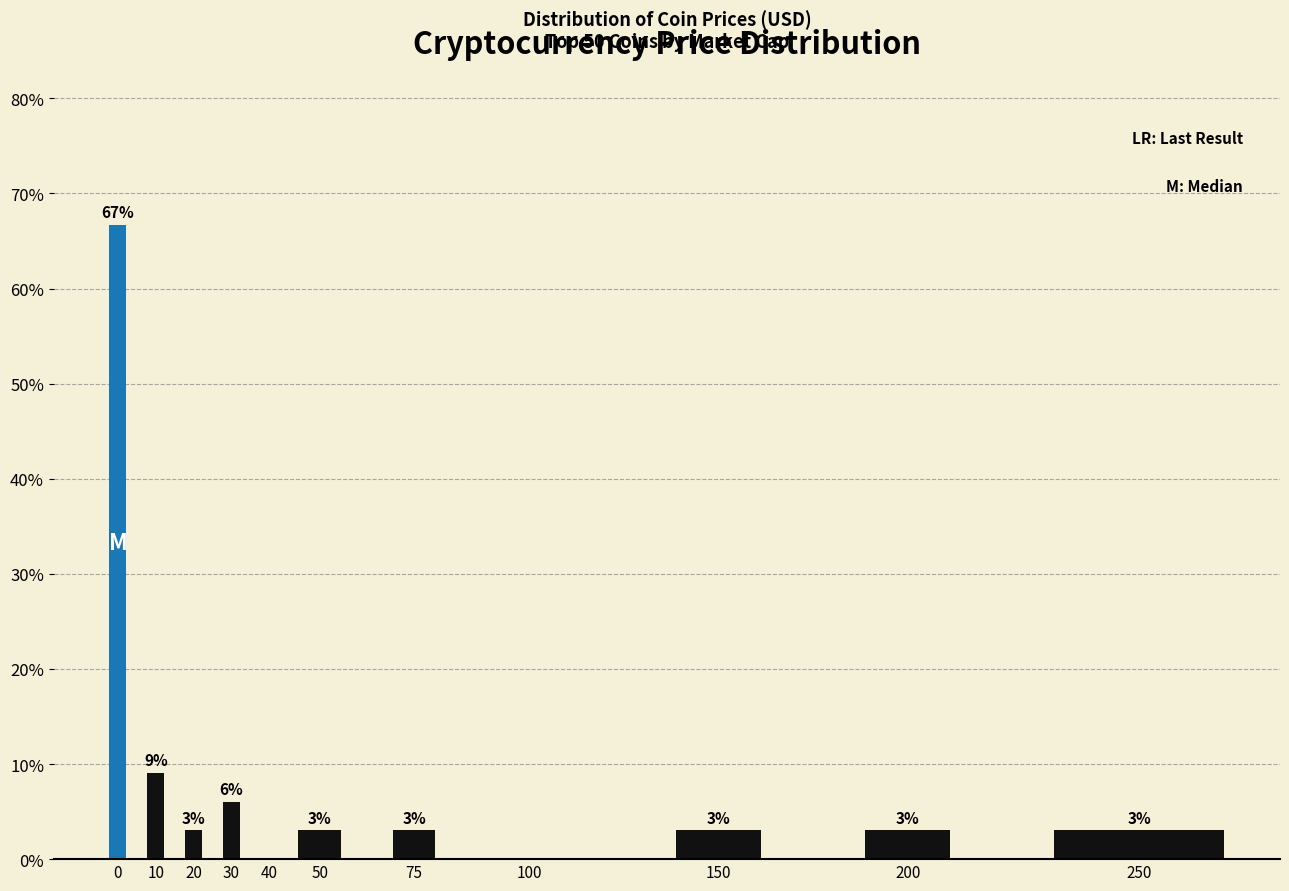

What is the maximum value shown in the chart?

66.7